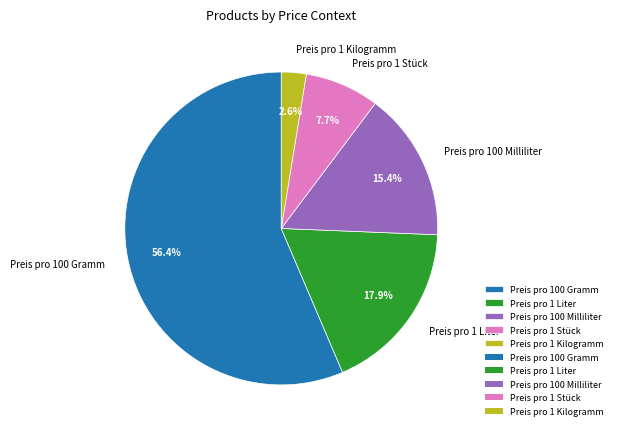

How many segments does this pie chart have?

5